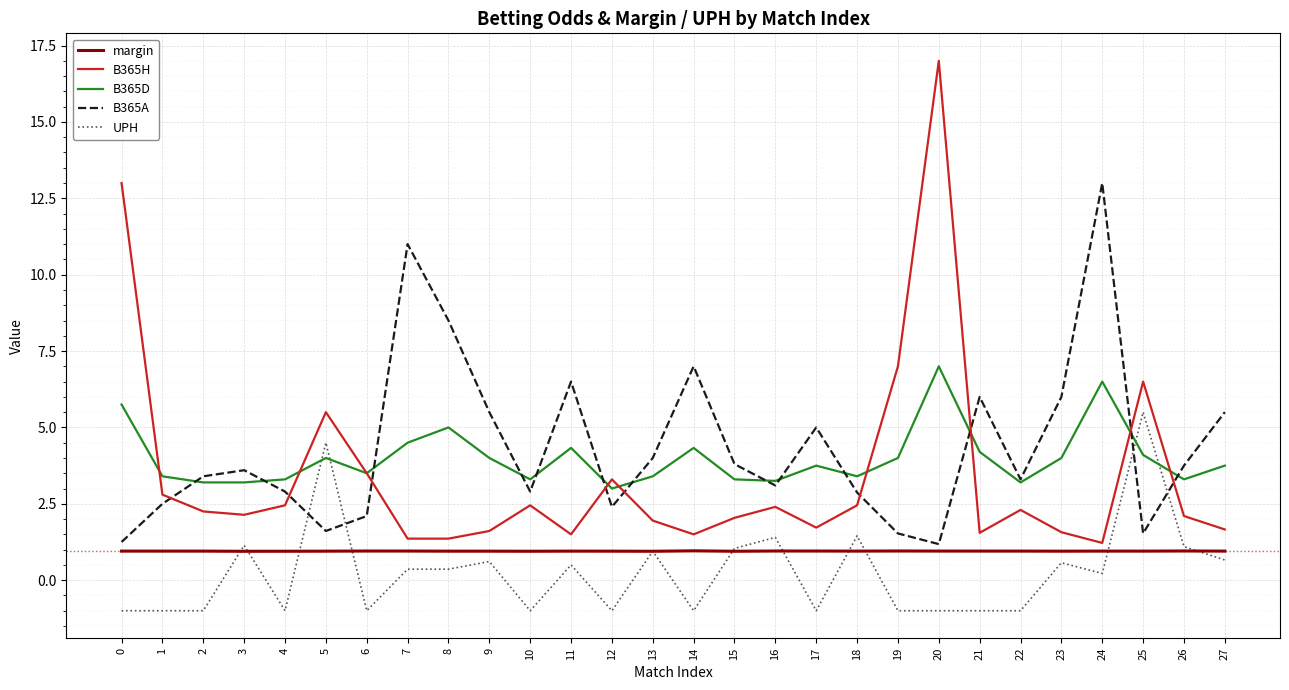

Between which two adjacent categories do B365D and UPH first intersect?

4 and 5